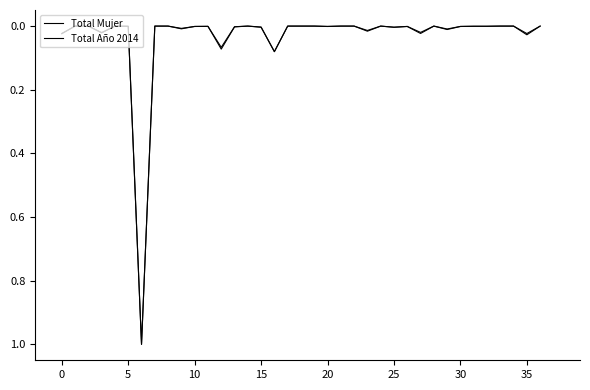

What is the sum of all Total Mujer values?

1.3